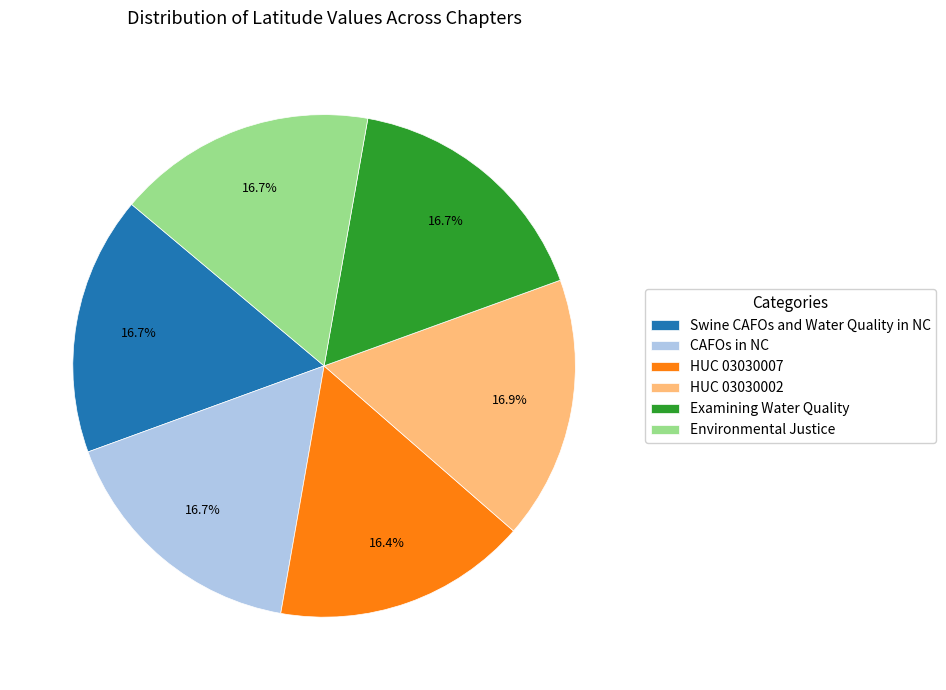

Does any single category account for the majority?

No